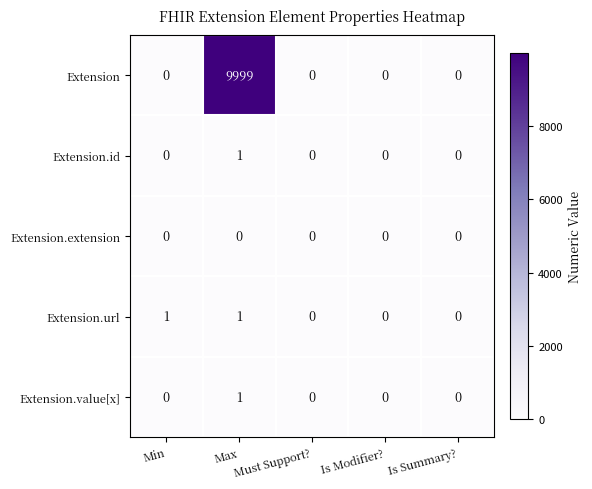

How many Extension.url values are between 0 and 1?

5